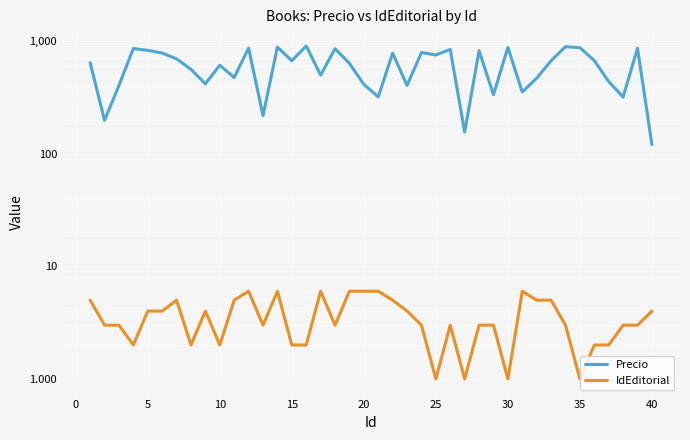

True or false: Precio and IdEditorial cross at least once.

False